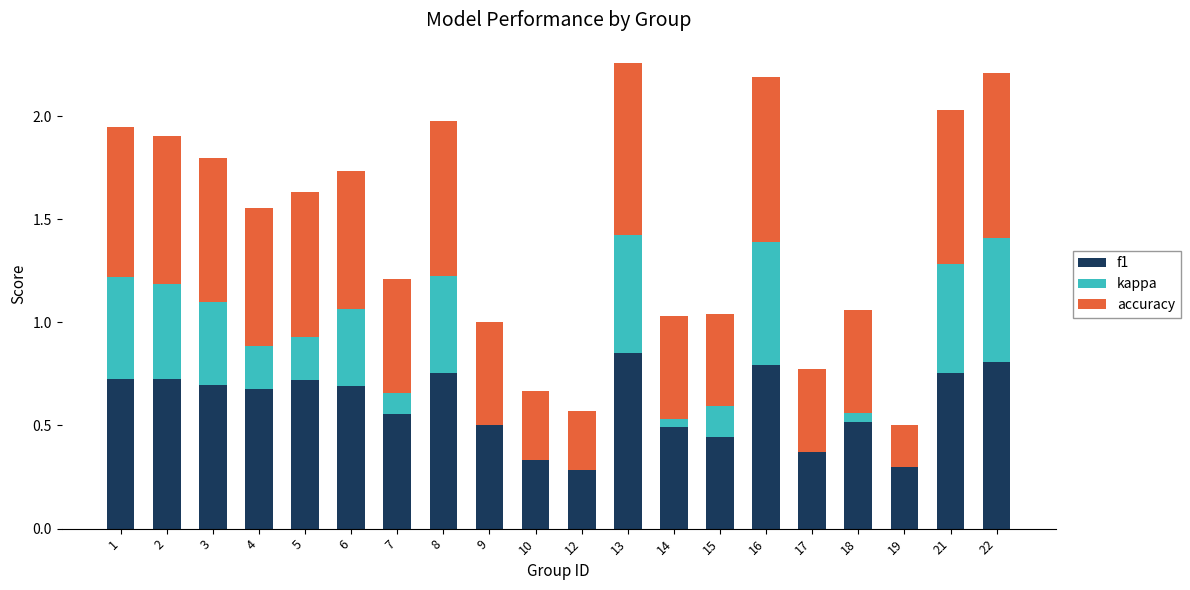

What is the sum of the f1 values at 17 and 6?

1.1